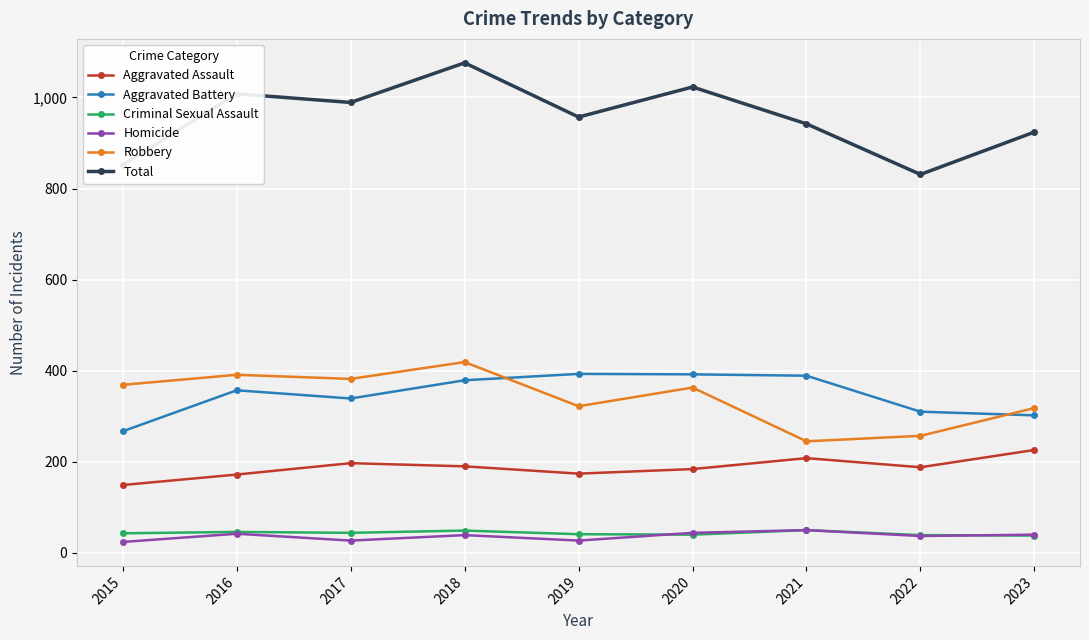

Which series changed the most between 2015 and 2016?

Total